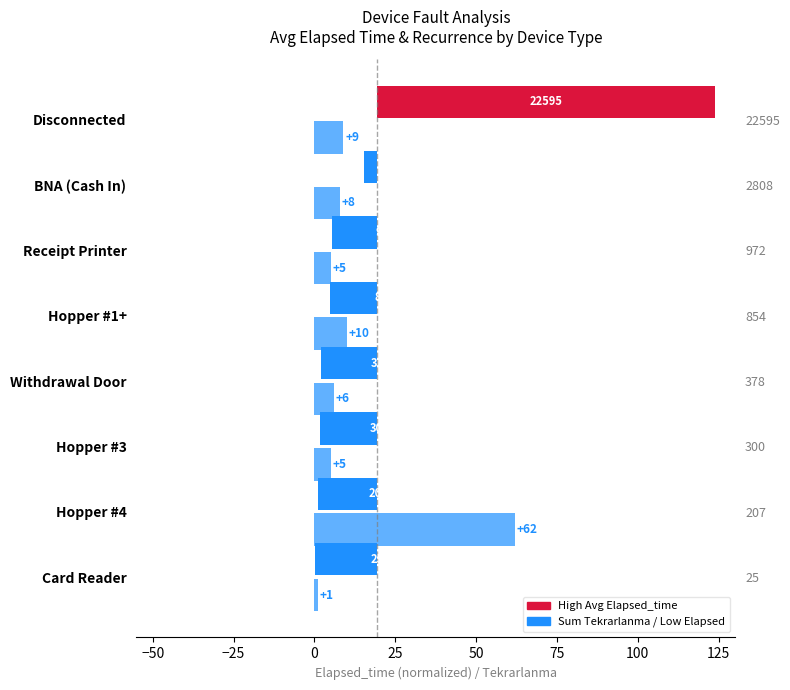

How many groups of bars are there?

8